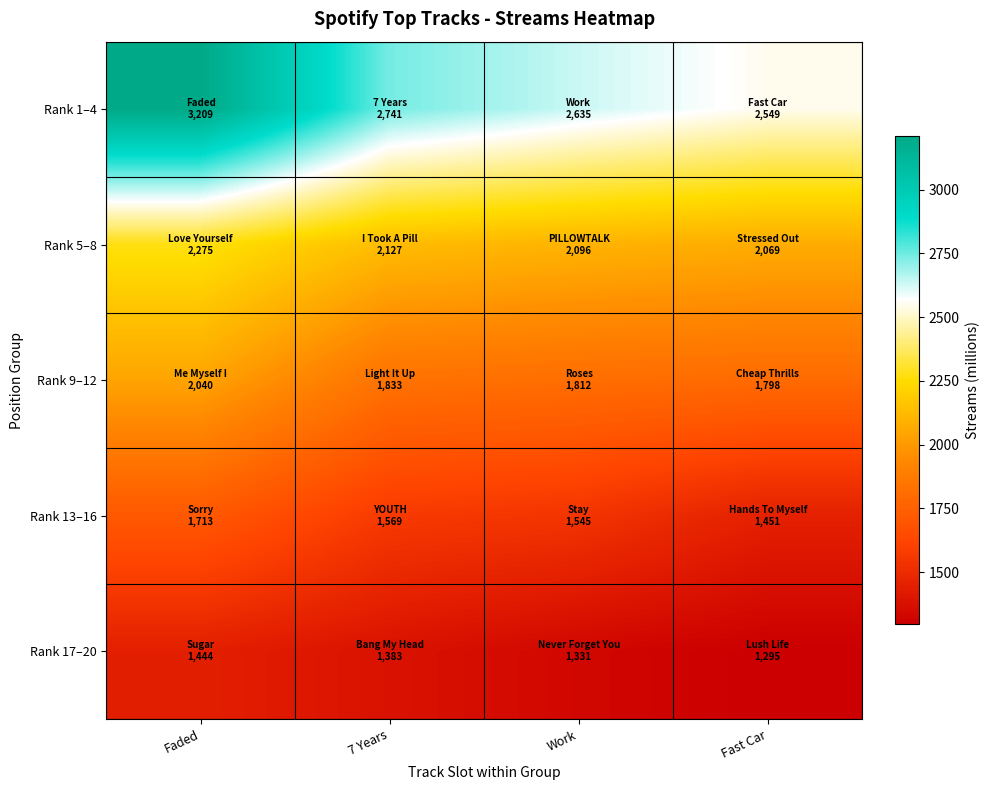

Between Work and Fast Car, which is larger?

Work